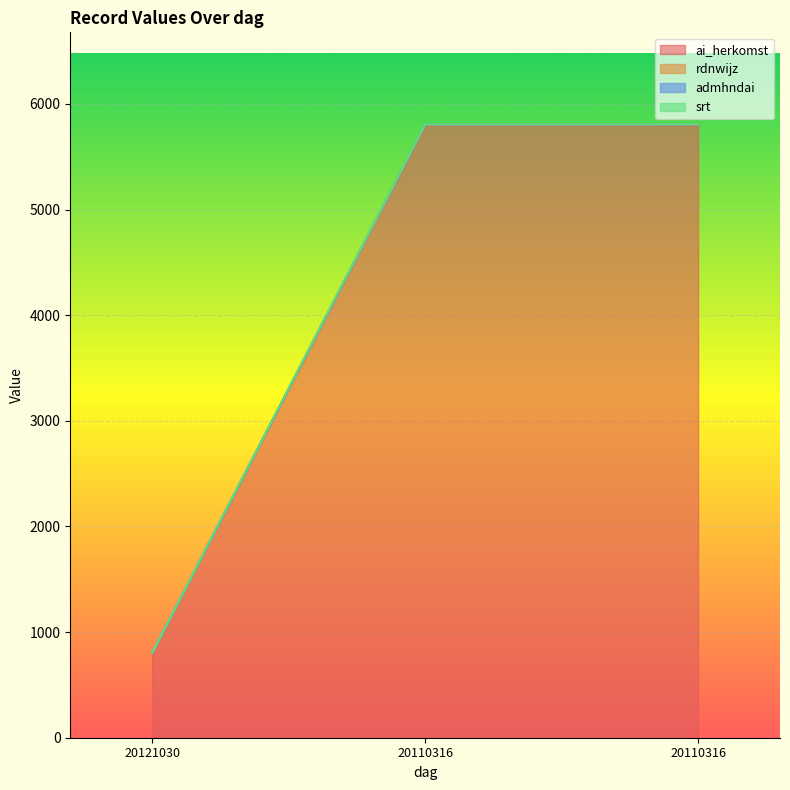

What is the difference between the highest and lowest values at 20110316?

5